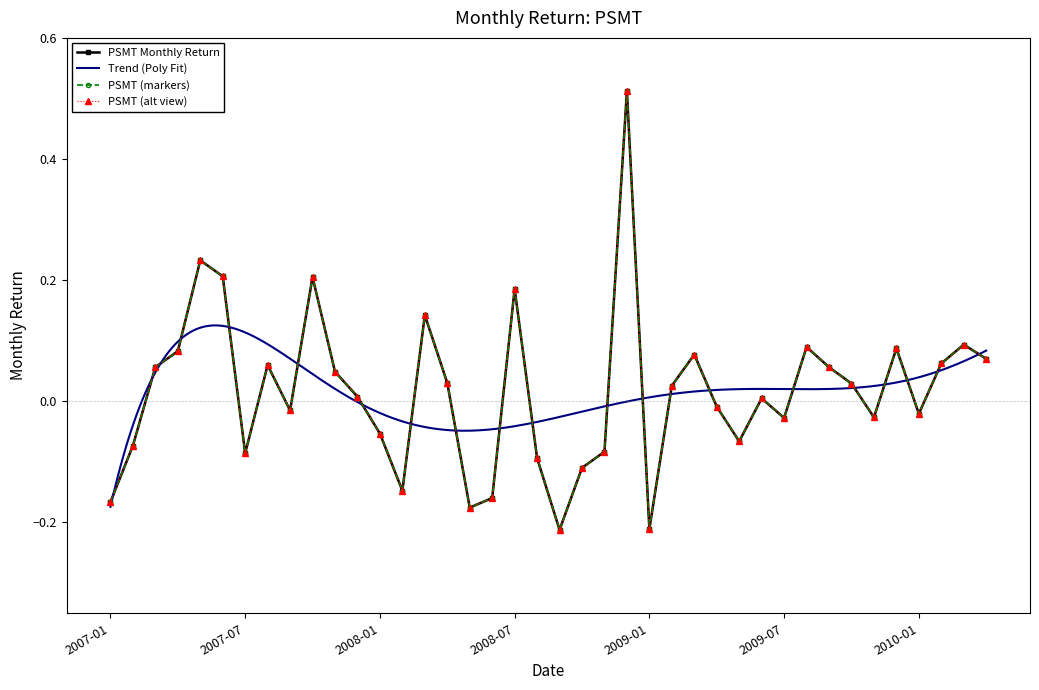

Where is the first local minimum?

2007-07